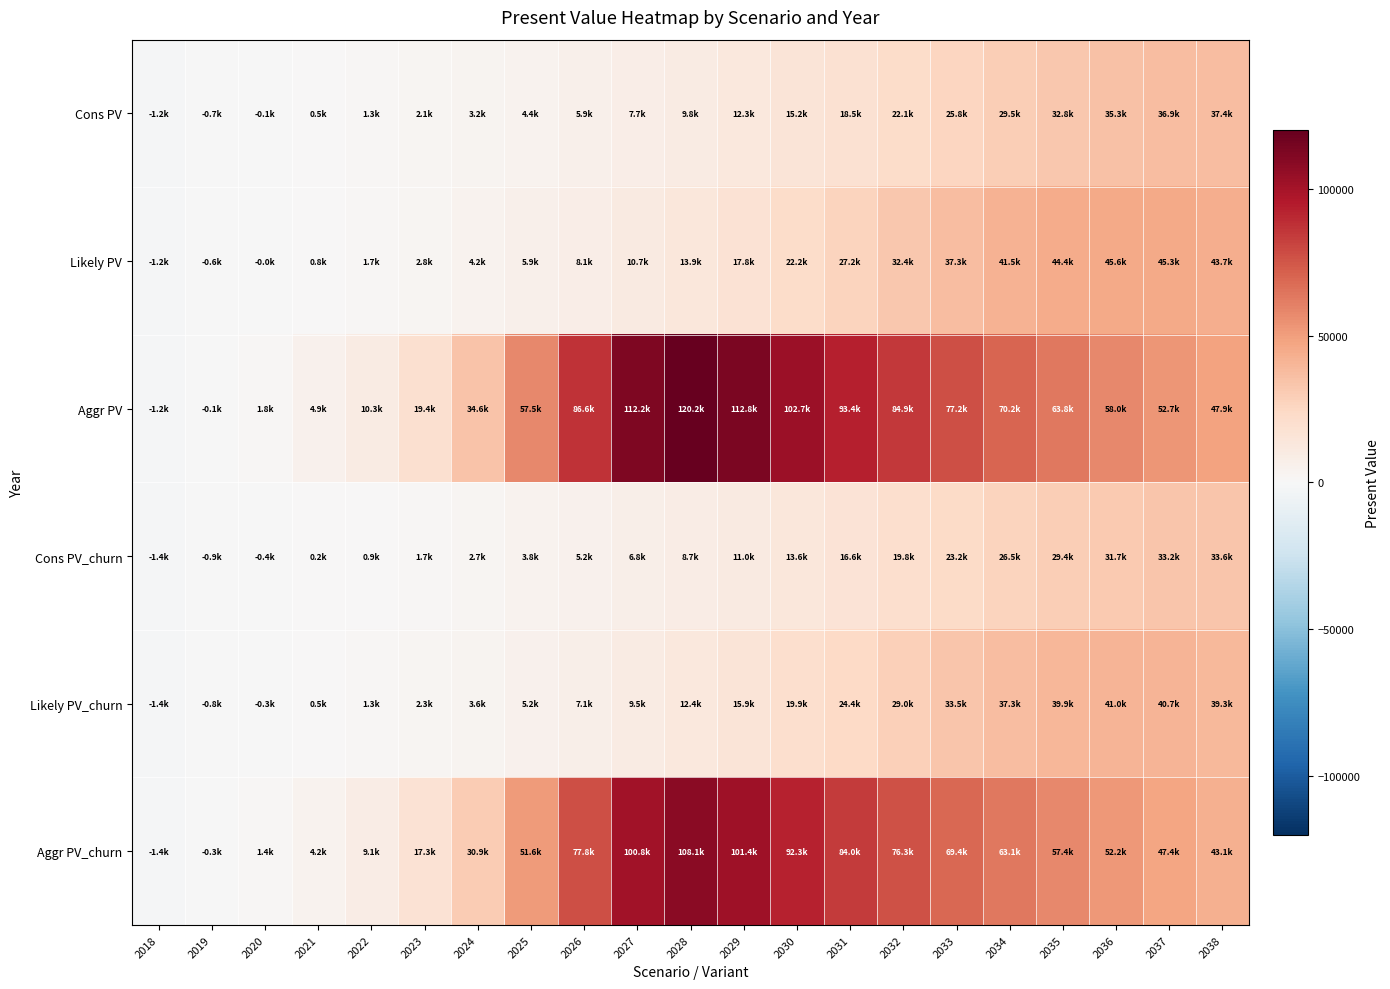

Which series changed the most between 2021 and 2024?

Aggr PV